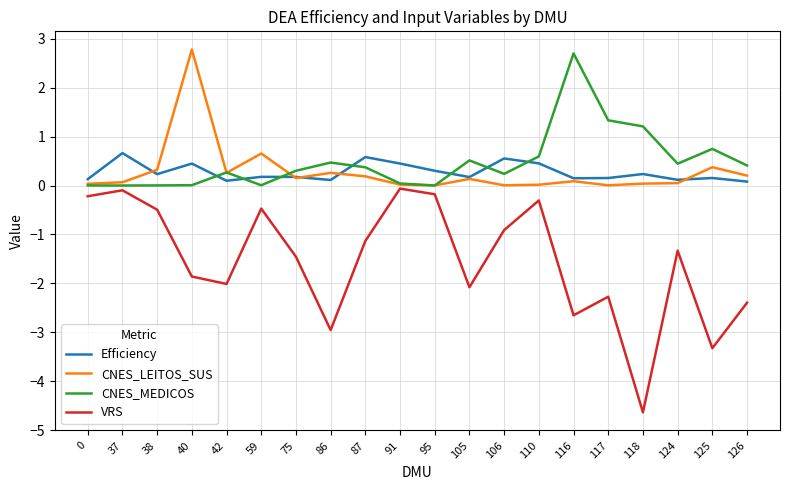

What is the maximum value shown in the chart?

2.8